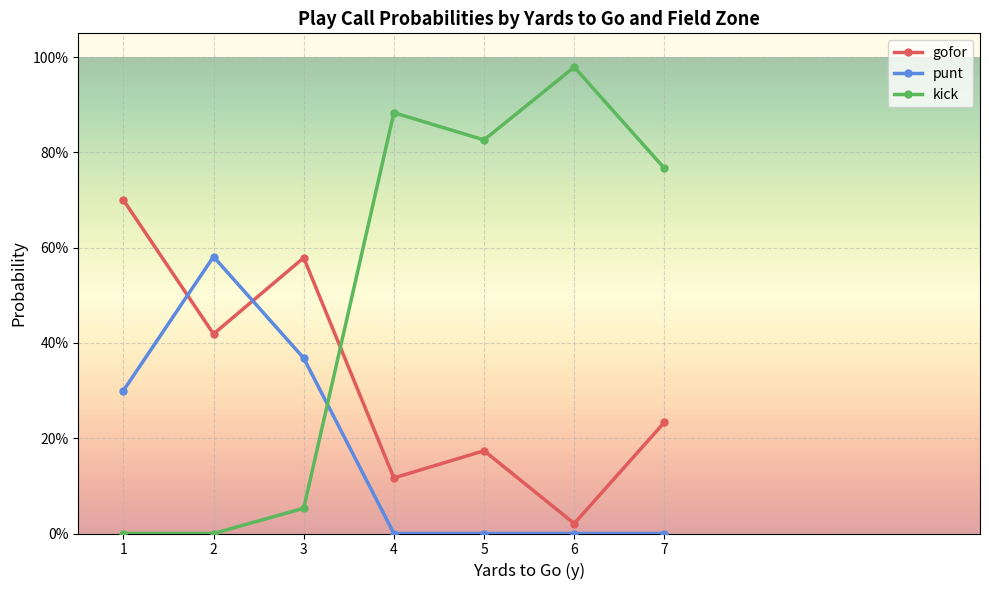

List the series in order of their overall mean, highest first.

kick, gofor, punt